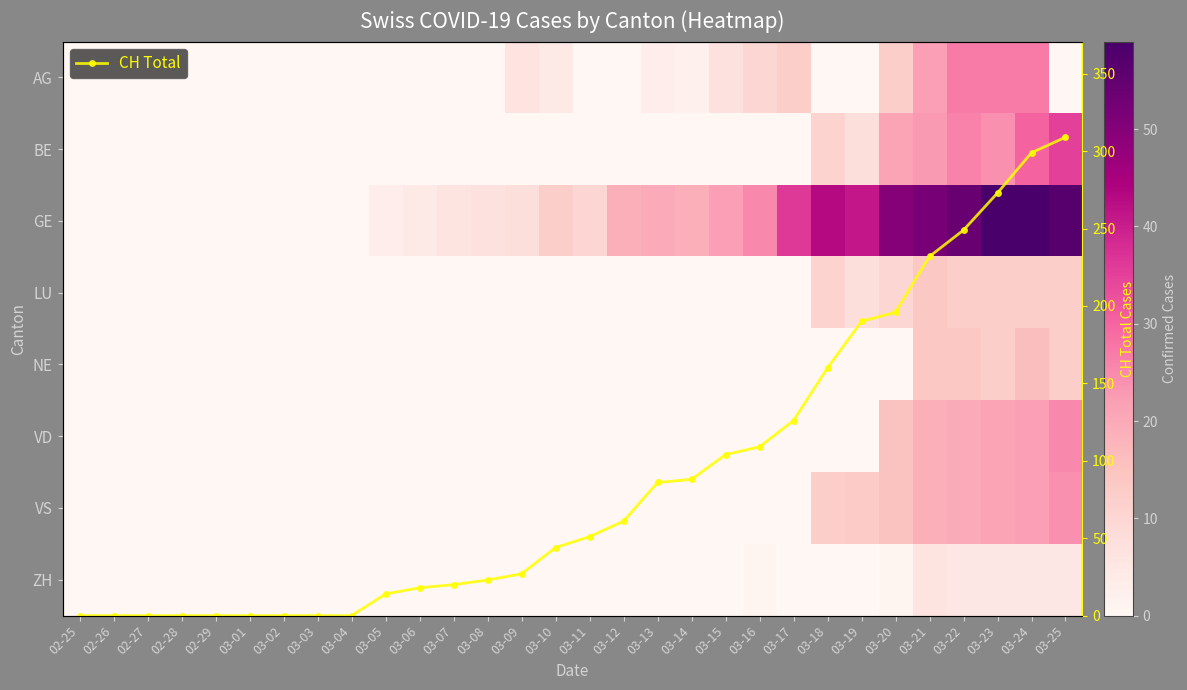

The VD series shows -11 at 03-15. True or false?

False